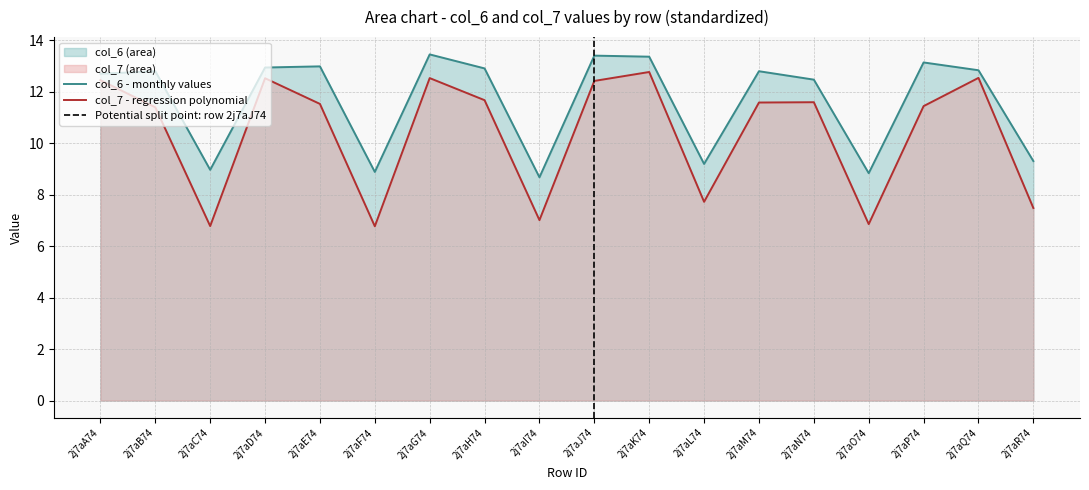

Reading left to right, extract all data points from this chart.

col_6: 2j7aA74=12.7	2j7aB74=12.8	2j7aC74=9.0	2j7aD74=12.9	2j7aE74=13.0	2j7aF74=8.9	2j7aG74=13.4	2j7aH74=12.9	2j7aI74=8.7	2j7aJ74=13.4	2j7aK74=13.4	2j7aL74=9.2	2j7aM74=12.8	2j7aN74=12.5	2j7aO74=8.8	2j7aP74=13.1	2j7aQ74=12.8	2j7aR74=9.3
col_7: 2j7aA74=12.4	2j7aB74=11.4	2j7aC74=6.8	2j7aD74=12.5	2j7aE74=11.5	2j7aF74=6.8	2j7aG74=12.5	2j7aH74=11.7	2j7aI74=7.0	2j7aJ74=12.4	2j7aK74=12.8	2j7aL74=7.7	2j7aM74=11.6	2j7aN74=11.6	2j7aO74=6.9	2j7aP74=11.4	2j7aQ74=12.5	2j7aR74=7.5